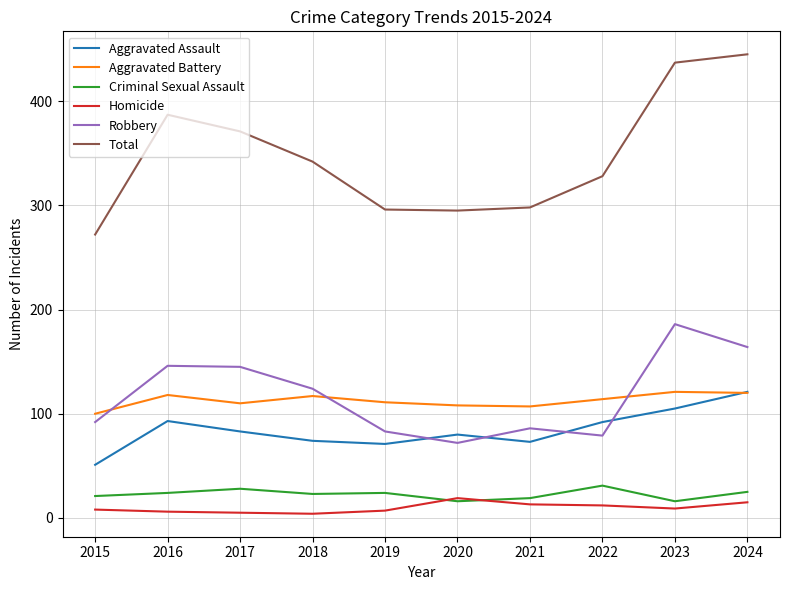

Which series changed the most between 2021 and 2023?

Total